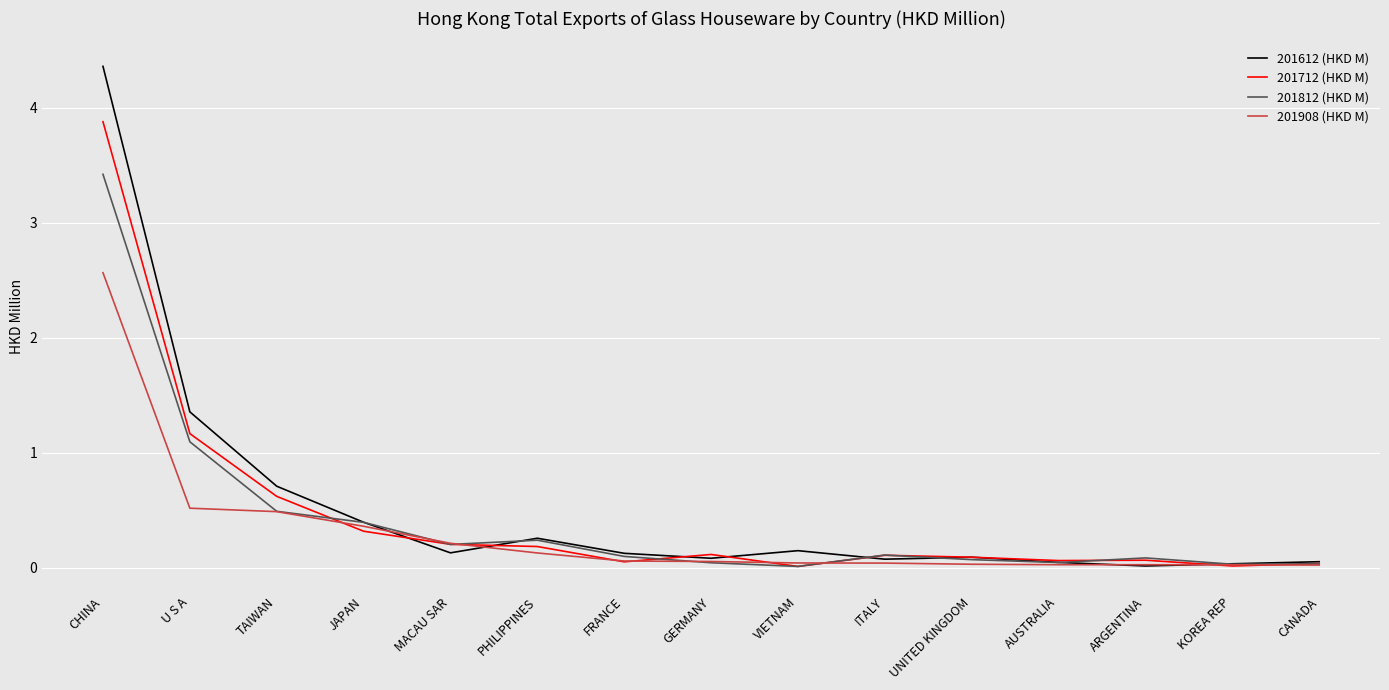

Does the chart display data point markers on the line(s)?

No